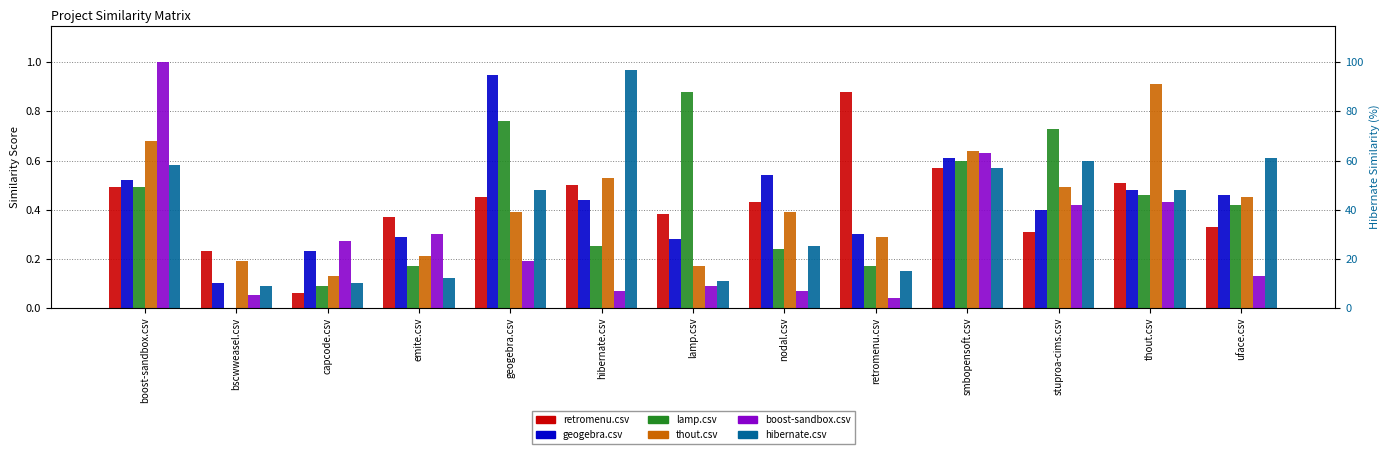

What are all the series names shown in the legend?

retromenu.csv, geogebra.csv, lamp.csv, thout.csv, boost-sandbox.csv, hibernate.csv